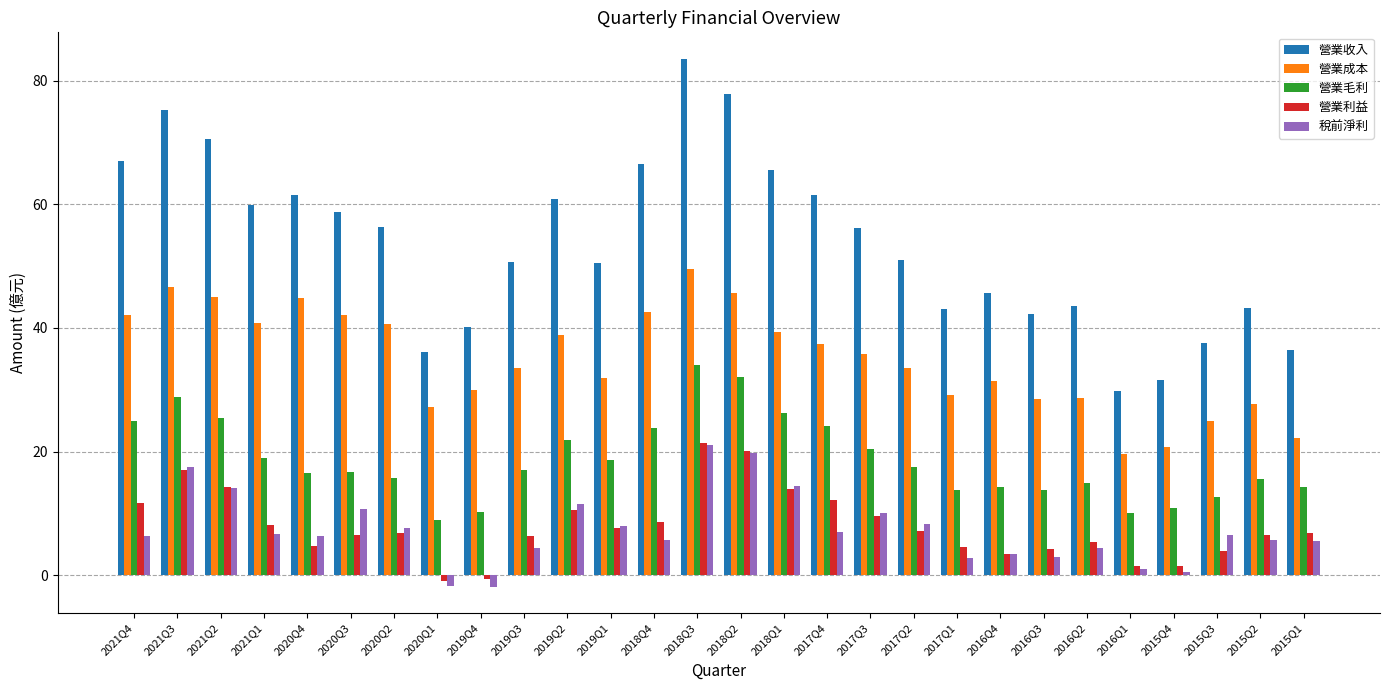

Count the number of categories in the chart.

28